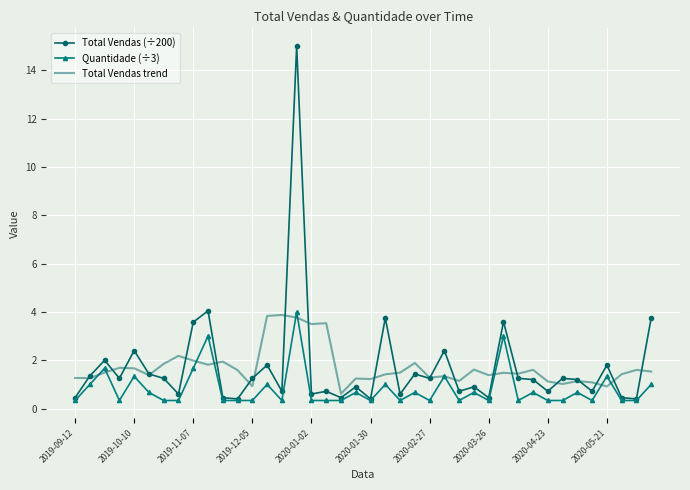

How many series are shown in this chart?

3